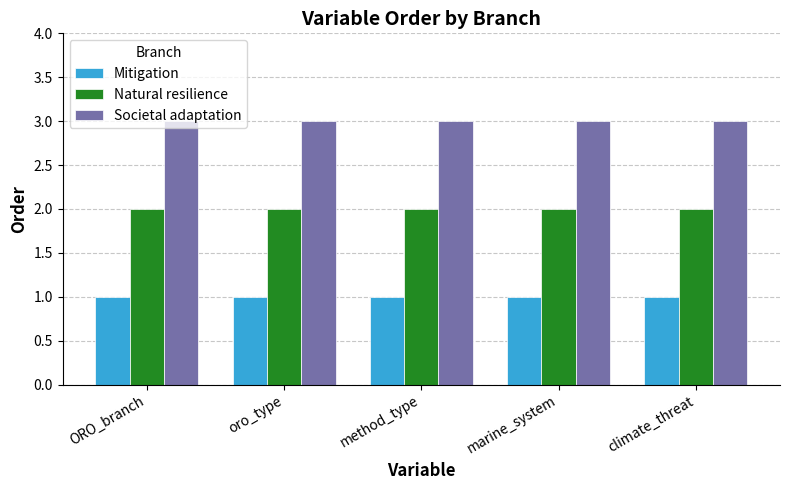

What are all the series names shown in the legend?

Mitigation, Natural resilience, Societal adaptation